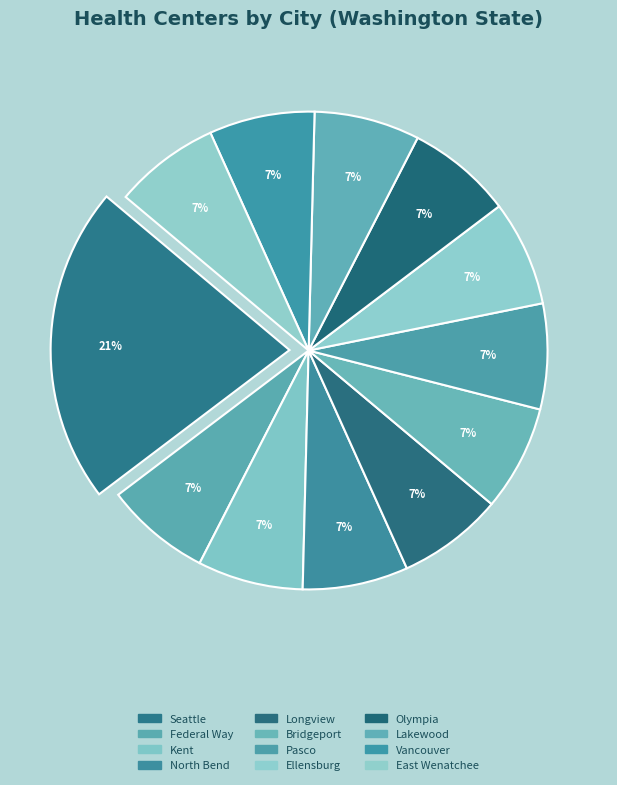

How many slices are in this pie chart?

12